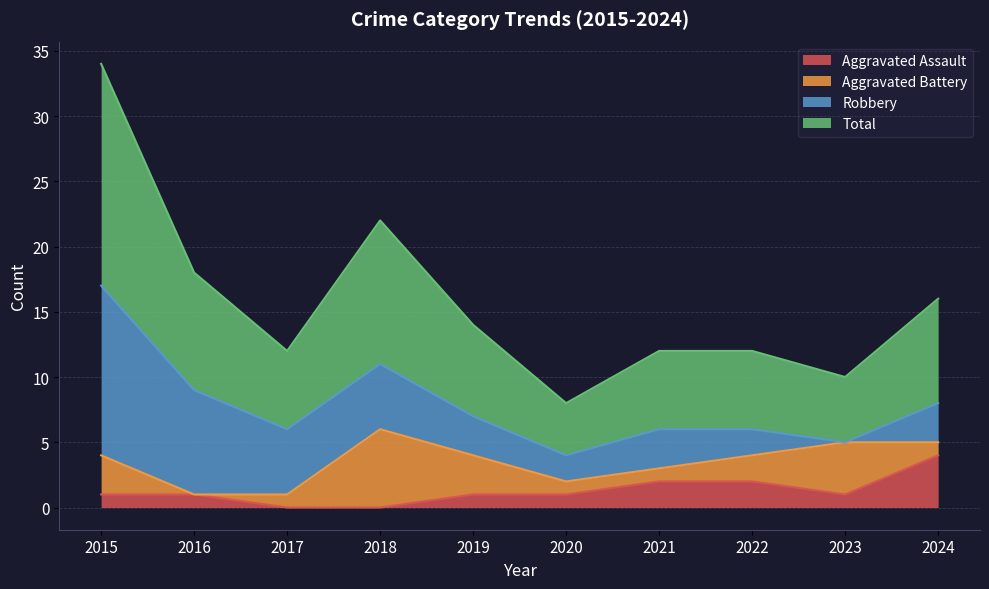

The value of Aggravated Assault at 2024 is 2. True or false?

False